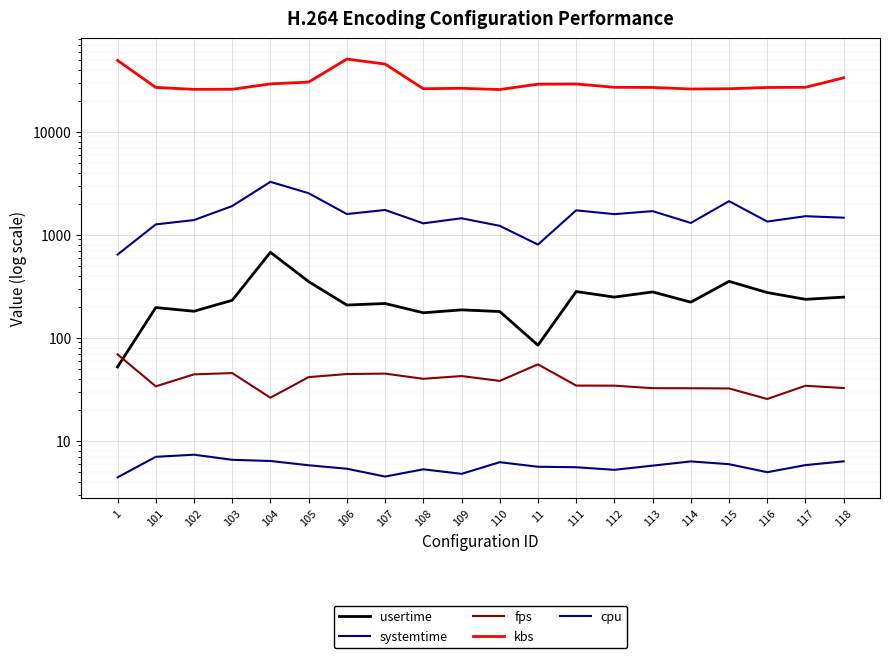

At which category does fps reach its first local peak?

103